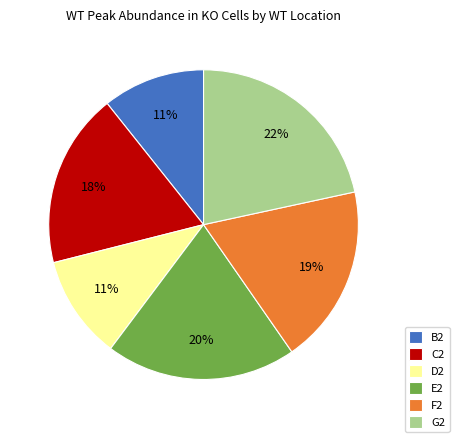

Combined, do B2 and F2 account for over 50%?

No